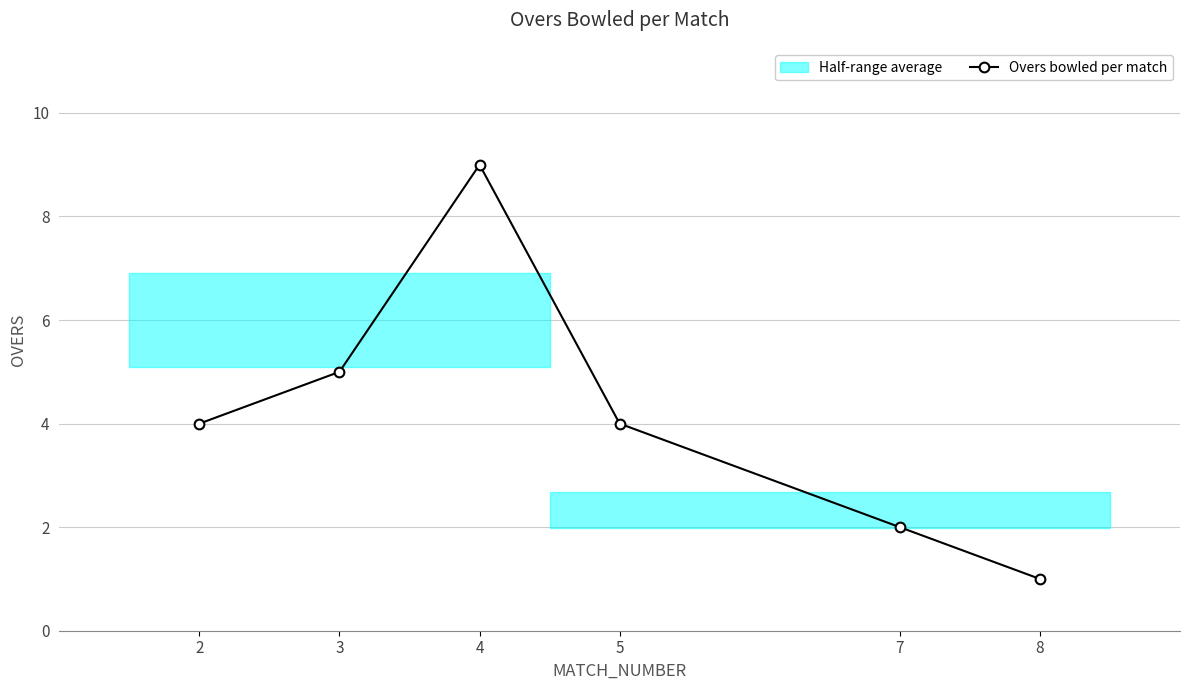

Which category has the lowest value across all series?

8